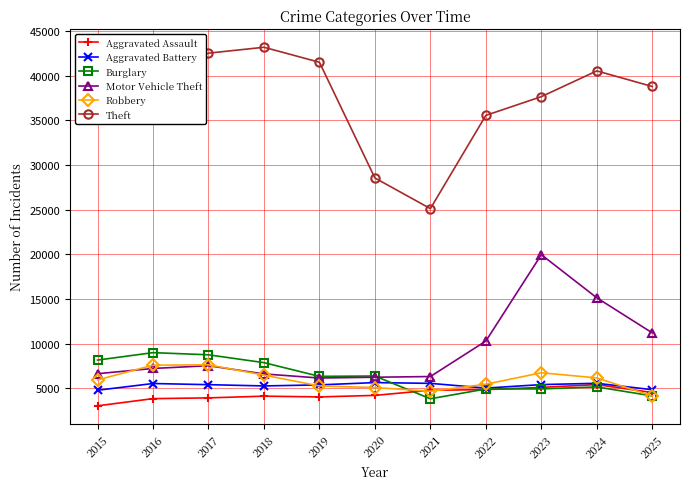

What are all the series names shown in the legend?

Aggravated Assault, Aggravated Battery, Burglary, Motor Vehicle Theft, Robbery, Theft